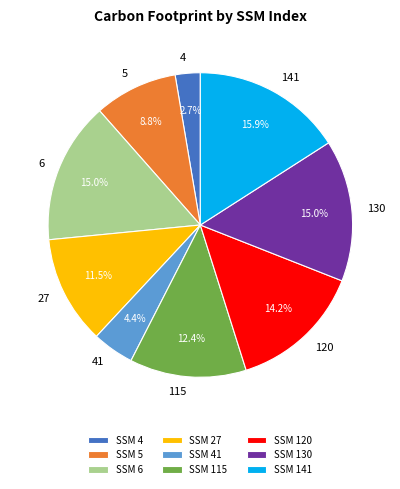

How much of the chart is everything except 5?

91.2%